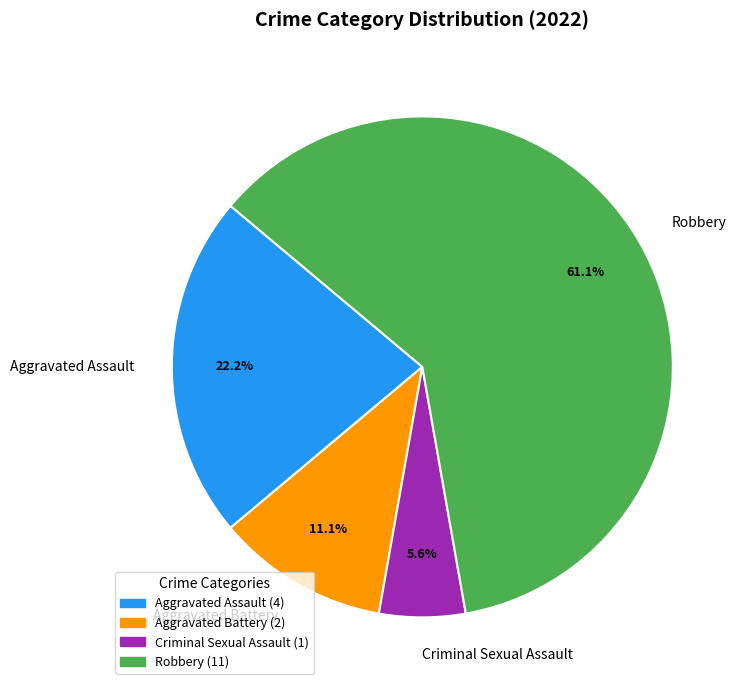

To the nearest percent, what percentage of the pie is Aggravated Assault?

22%